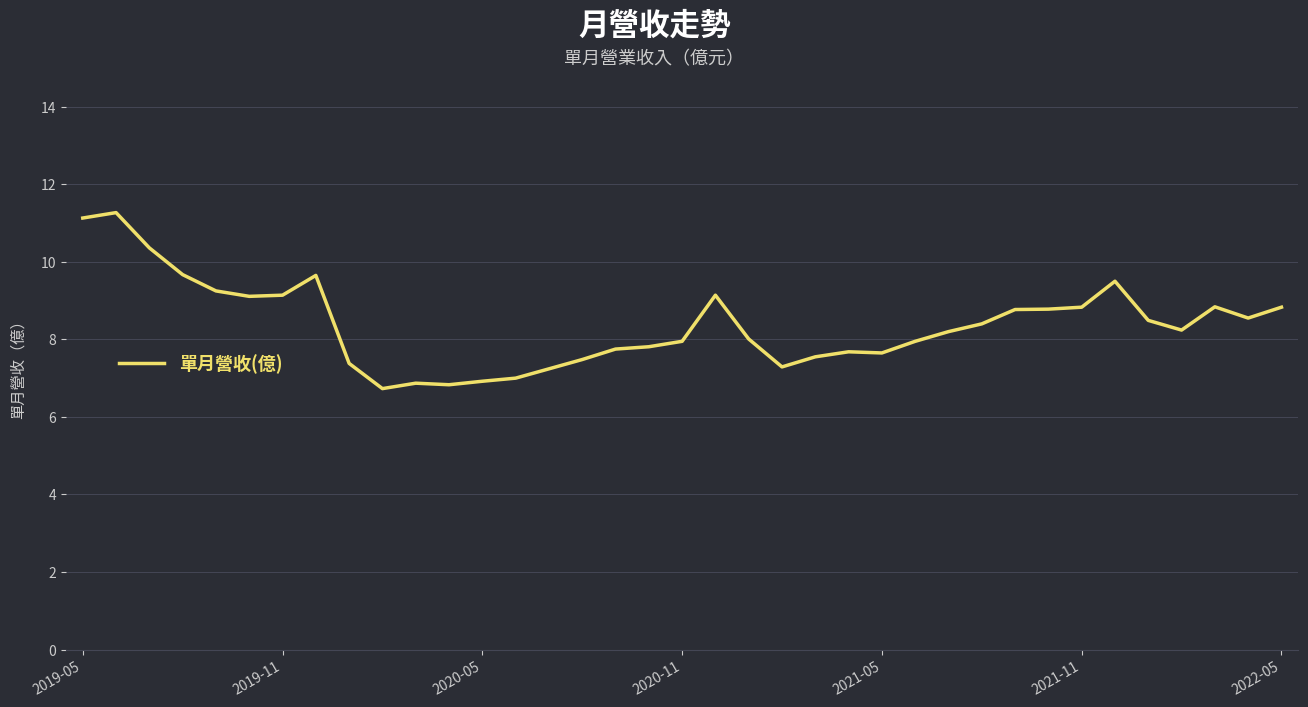

What is the sum of all values?

310.2